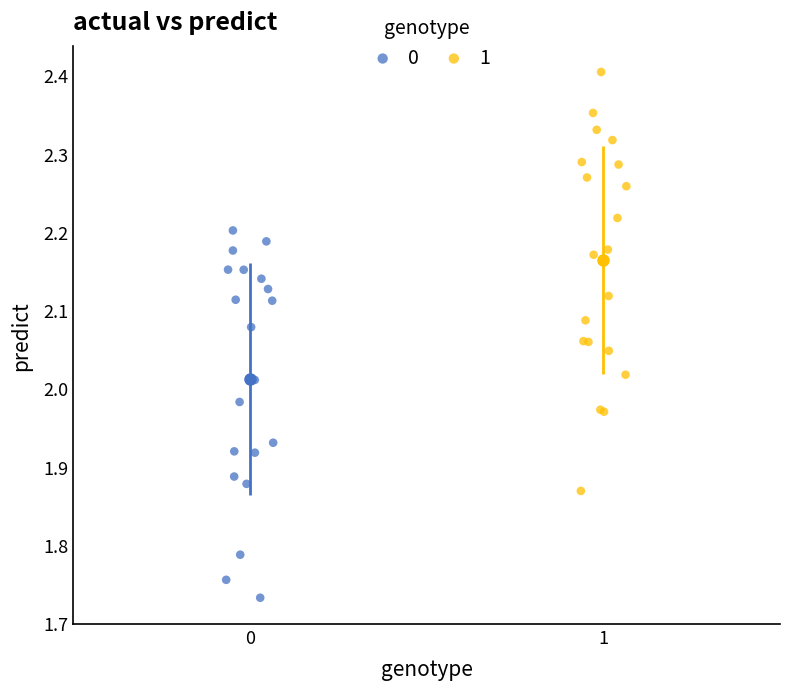

What are all the series names shown in the legend?

0, 1